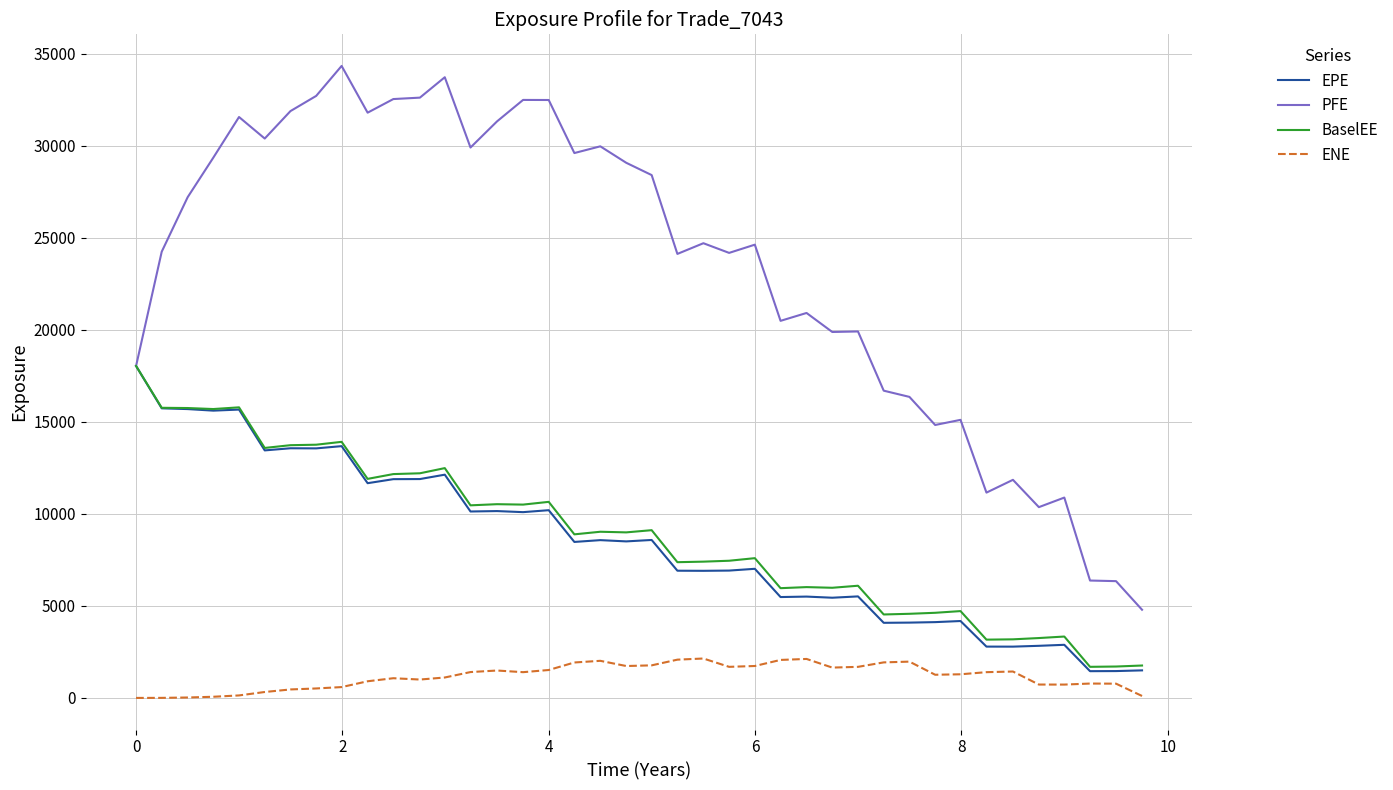

True or false: ENE and PFE cross at least once.

False